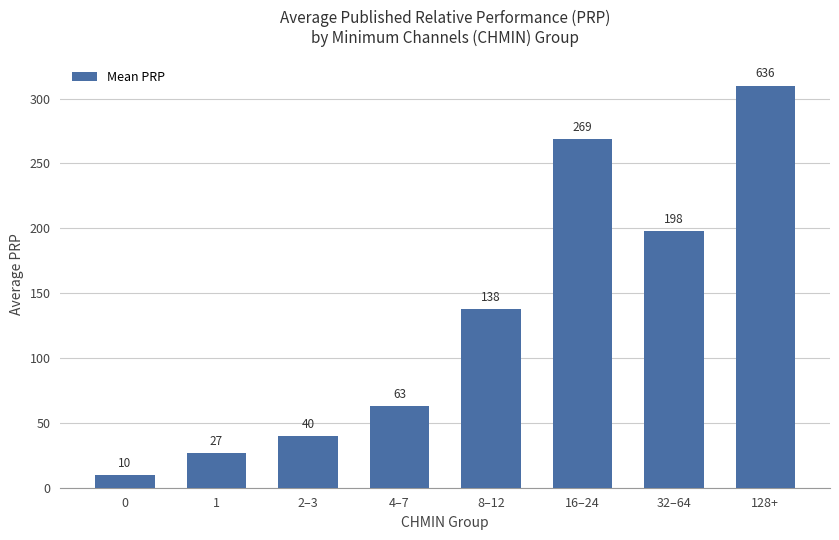

List the labels in order of value, largest first.

128+, 16–24, 32–64, 8–12, 4–7, 2–3, 1, 0